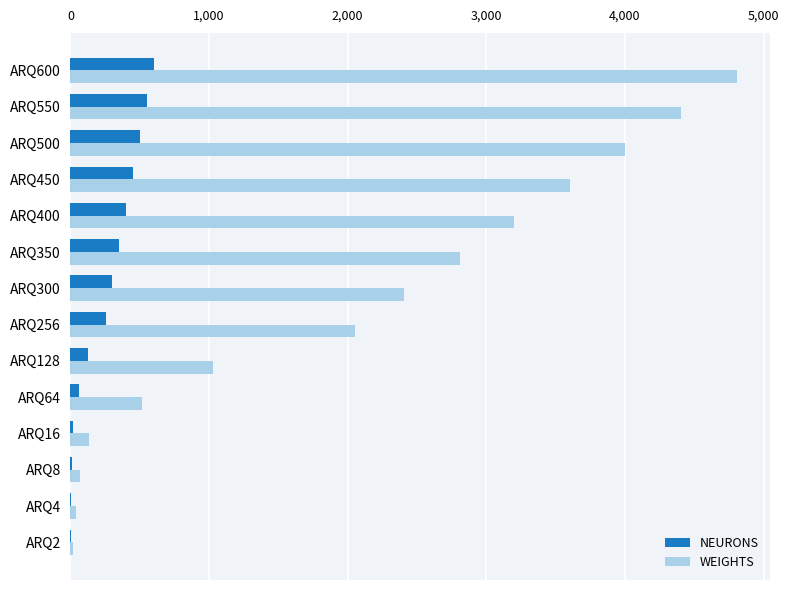

Between ARQ350 and ARQ550, which series saw the biggest shift?

WEIGHTS